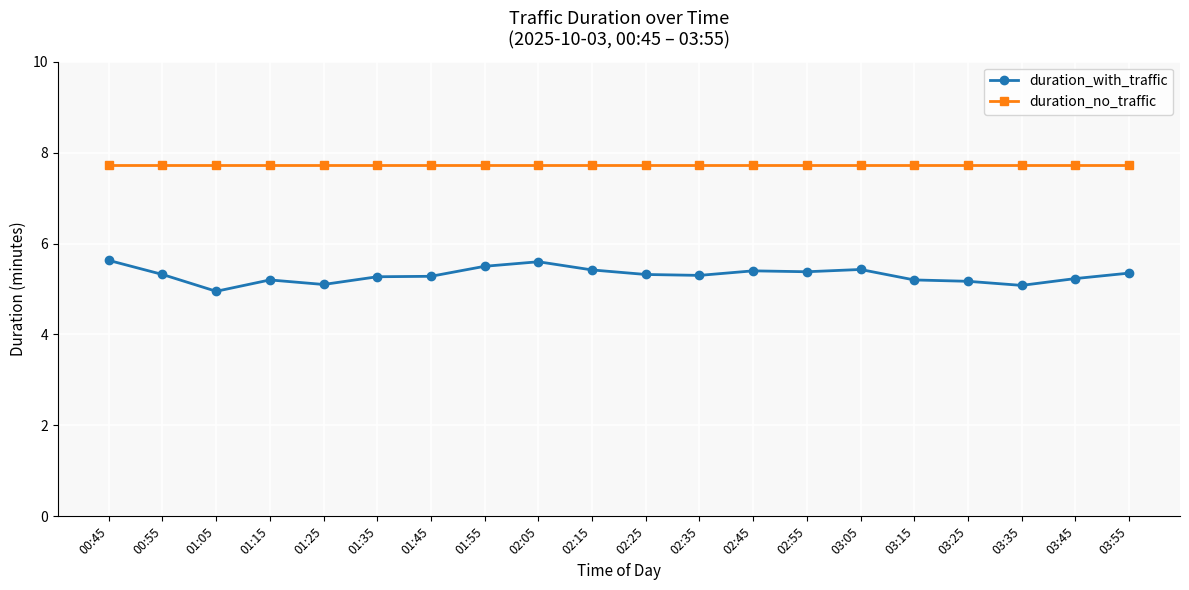

True or false: duration_no_traffic and duration_with_traffic intersect in this chart.

False